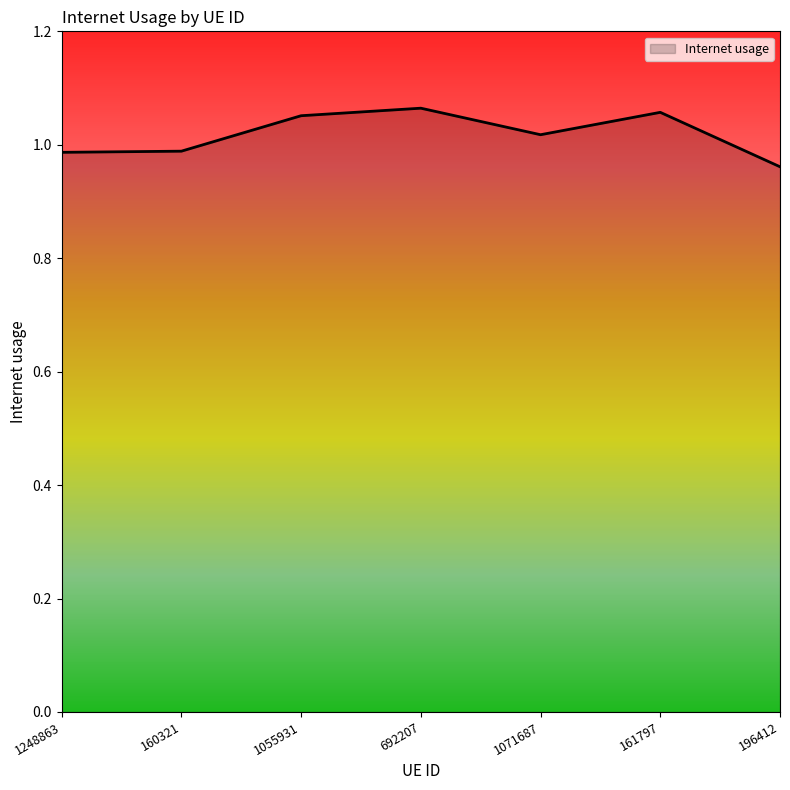

How many categories are shown in the chart?

7